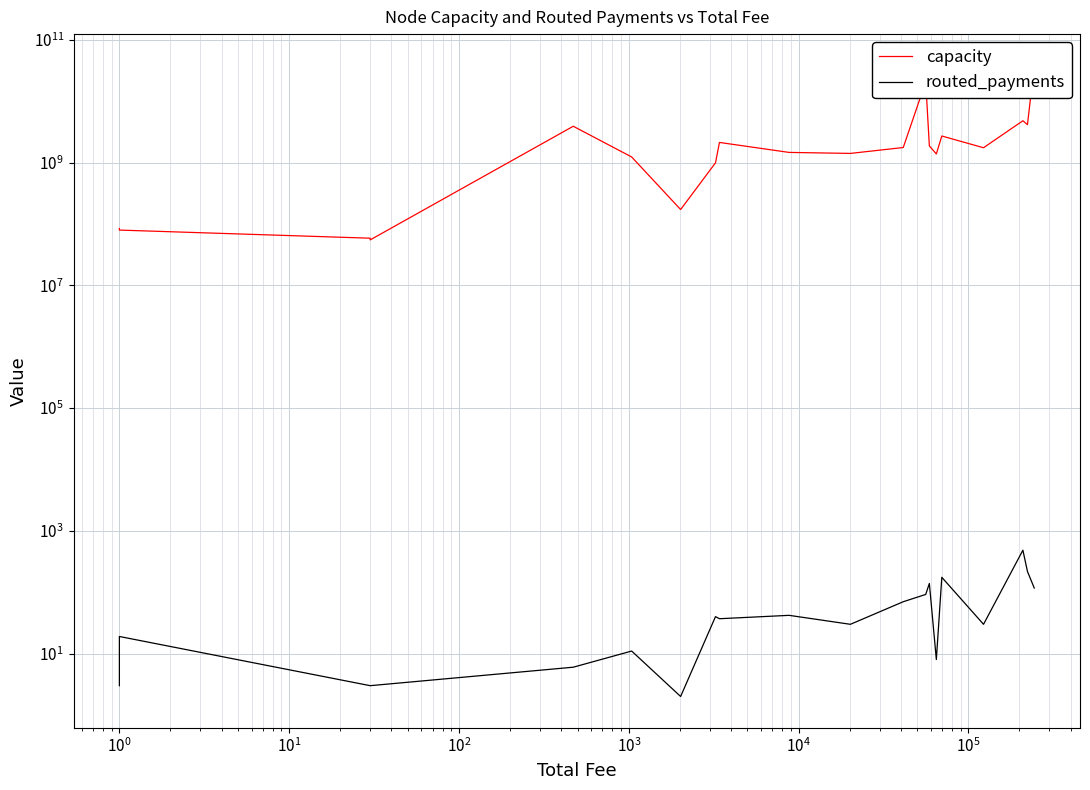

Is it true that capacity equals 2200252885 at 14?

False